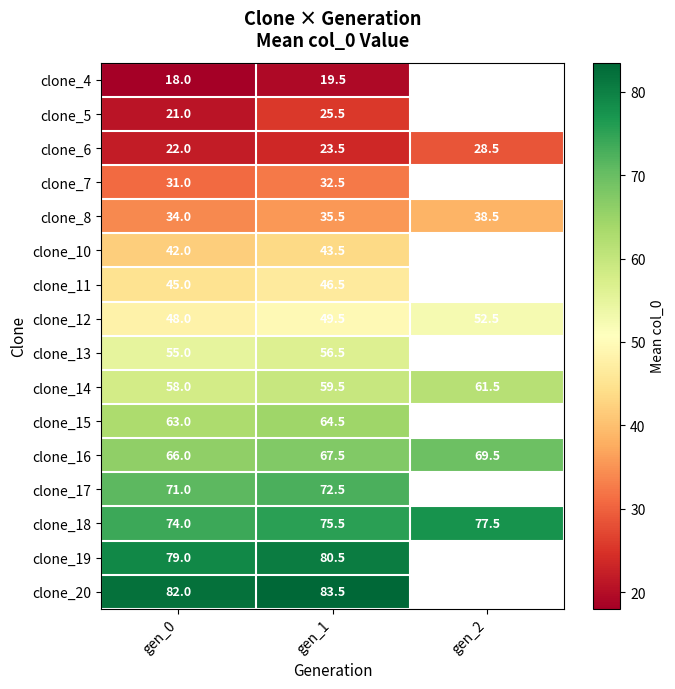

Which label corresponds to the largest value in the chart?

gen_1